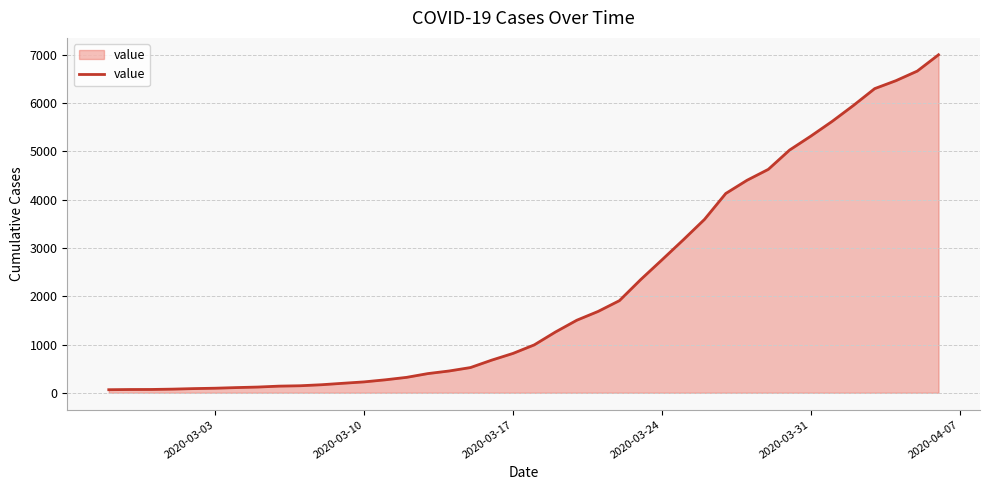

What is the difference between the maximum and minimum values?

6940